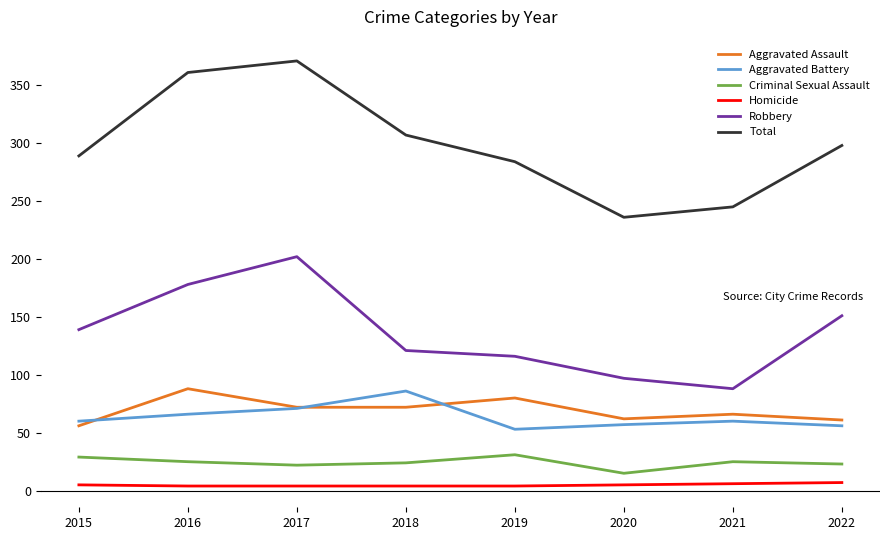

Which series changed the most between 2021 and 2022?

Robbery